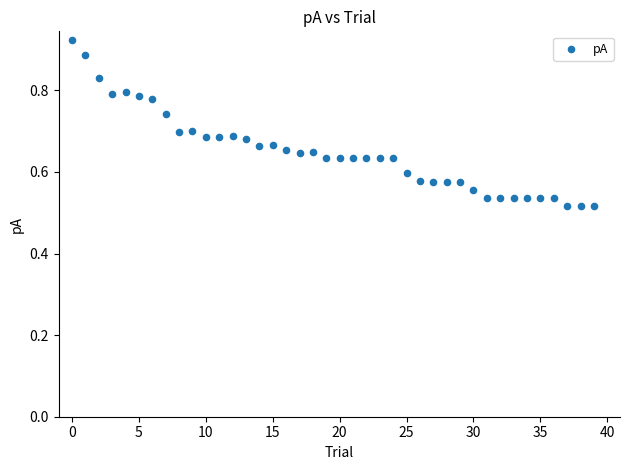

What is the range of Y values (max minus min)?

0.4